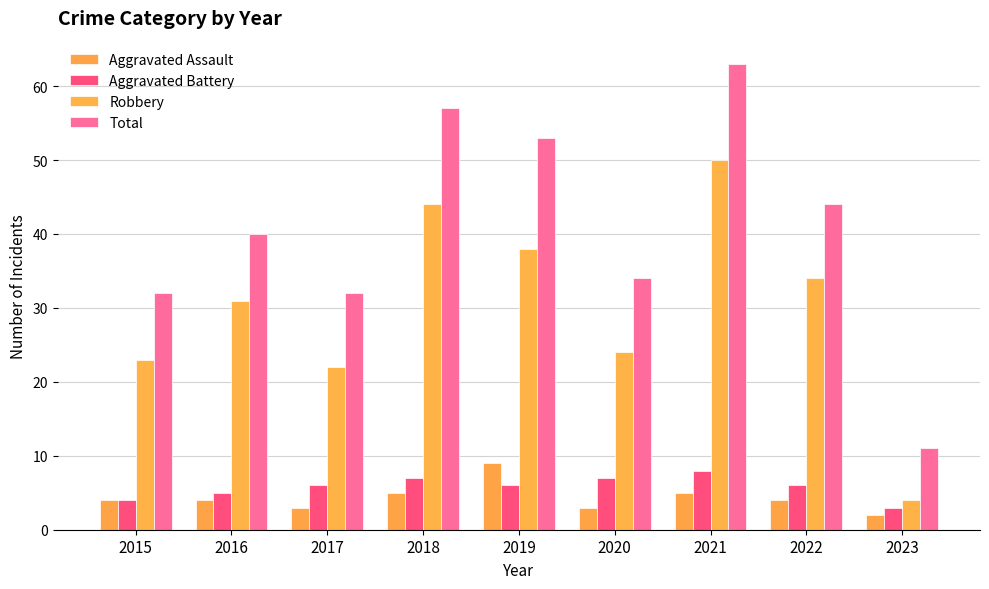

What are all the series names shown in the legend?

Aggravated Assault, Aggravated Battery, Robbery, Total